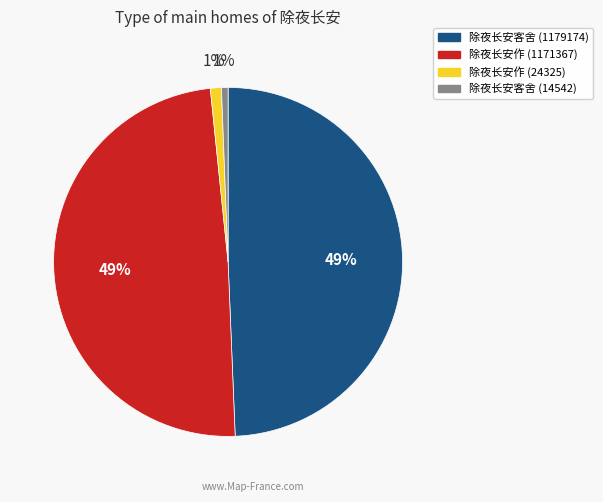

Do 除夜长安作 (24325) and 除夜长安客舍 (14542) together represent more than half of the pie?

No